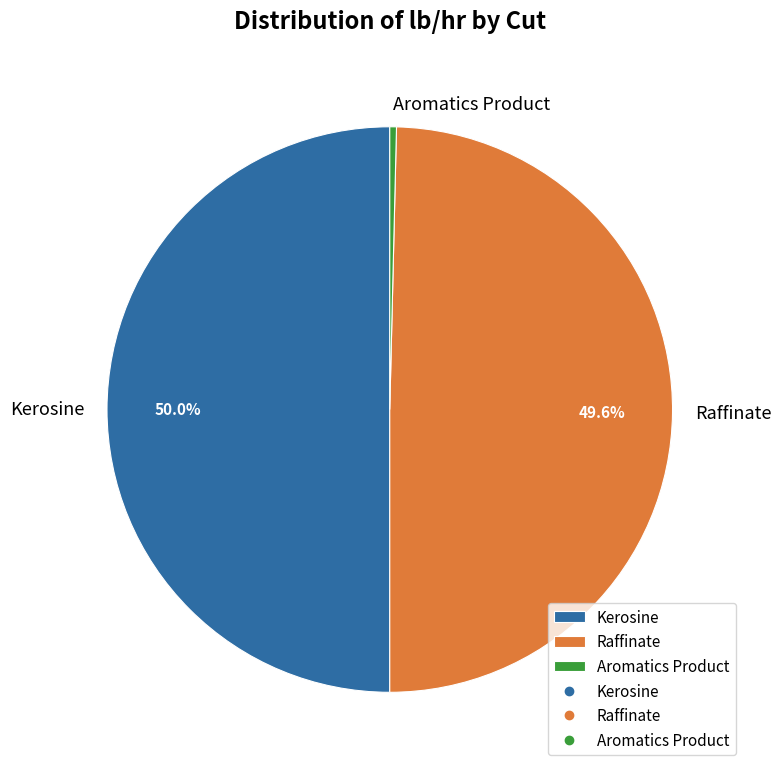

Which slice is the smallest?

Aromatics Product